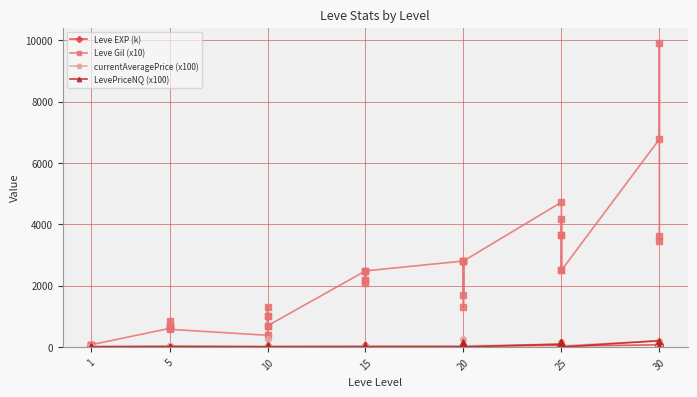

Which series ends up on top after the final intersection of Leve EXP (k) and LevePriceNQ (x100)?

Leve EXP (k)